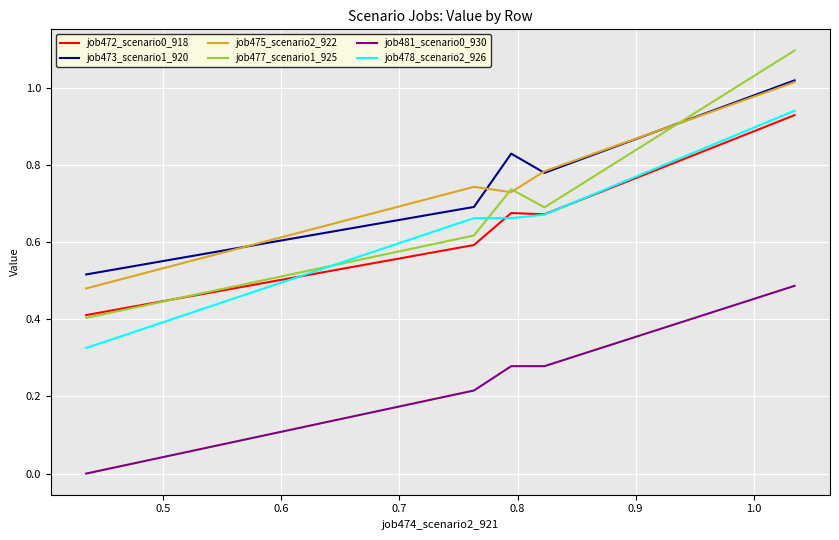

What is the maximum value shown in the chart?

1.1